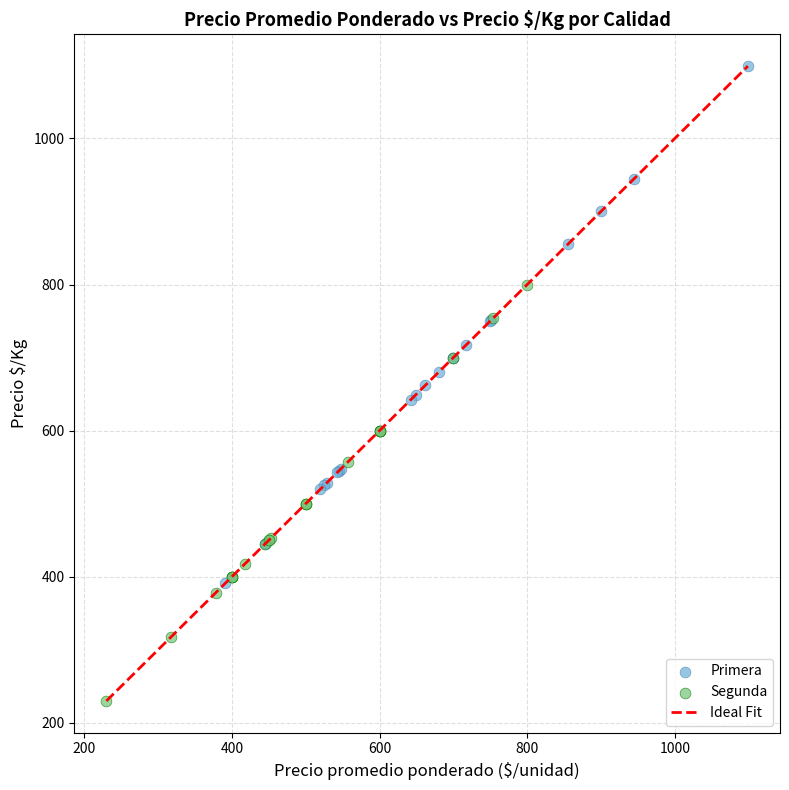

Which series contains the highest Y value?

Primera